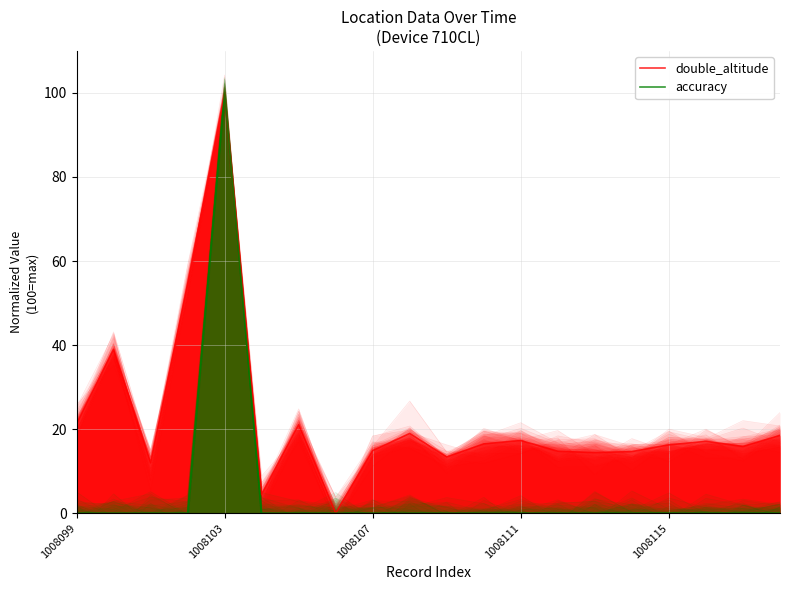

What is the spread (max minus min) of values at 14?

14.4